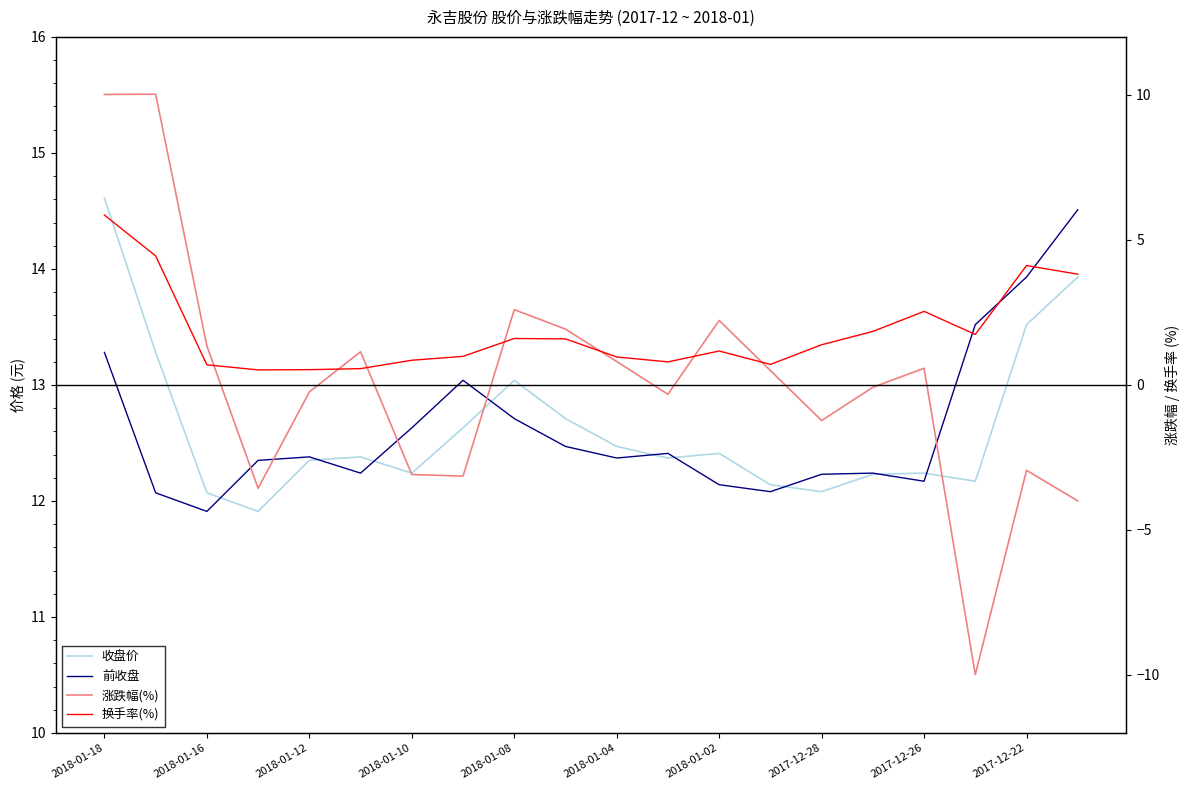

How many intersections are there between 换手率(%) and 涨跌幅(%)?

7